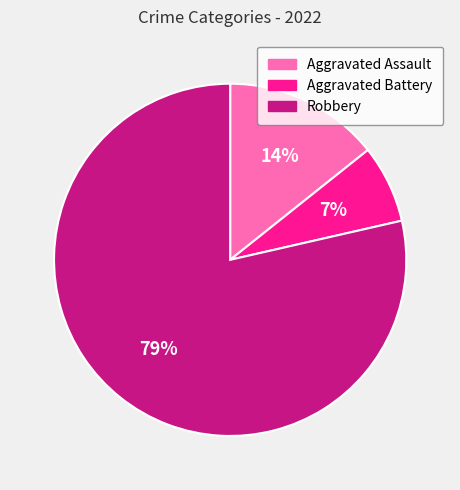

Which slice is the largest?

Robbery